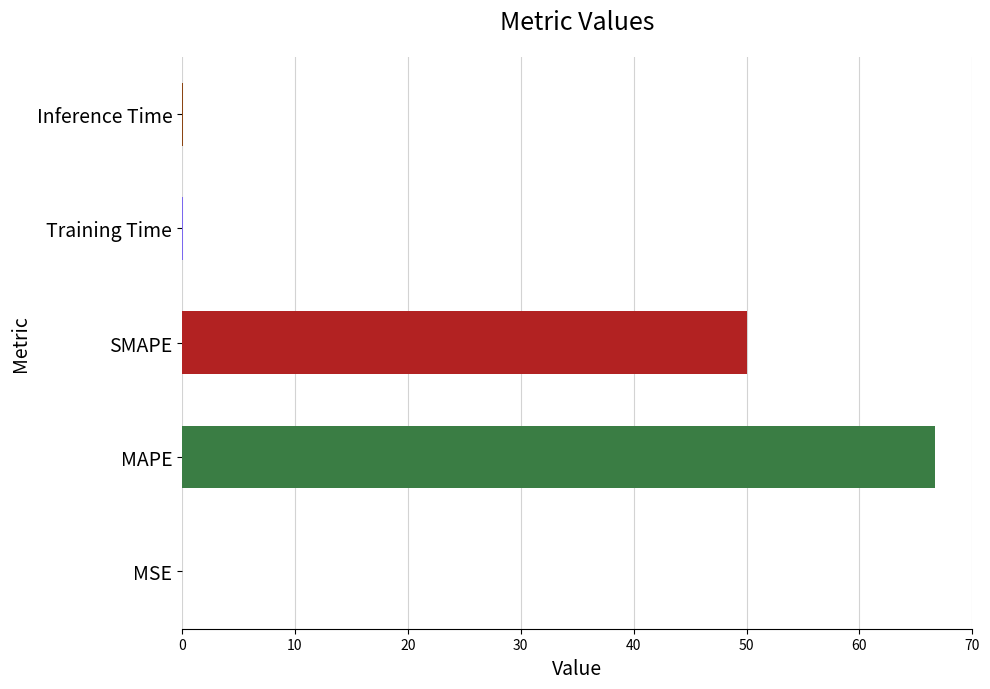

Which has a higher value, Training Time or MAPE?

MAPE